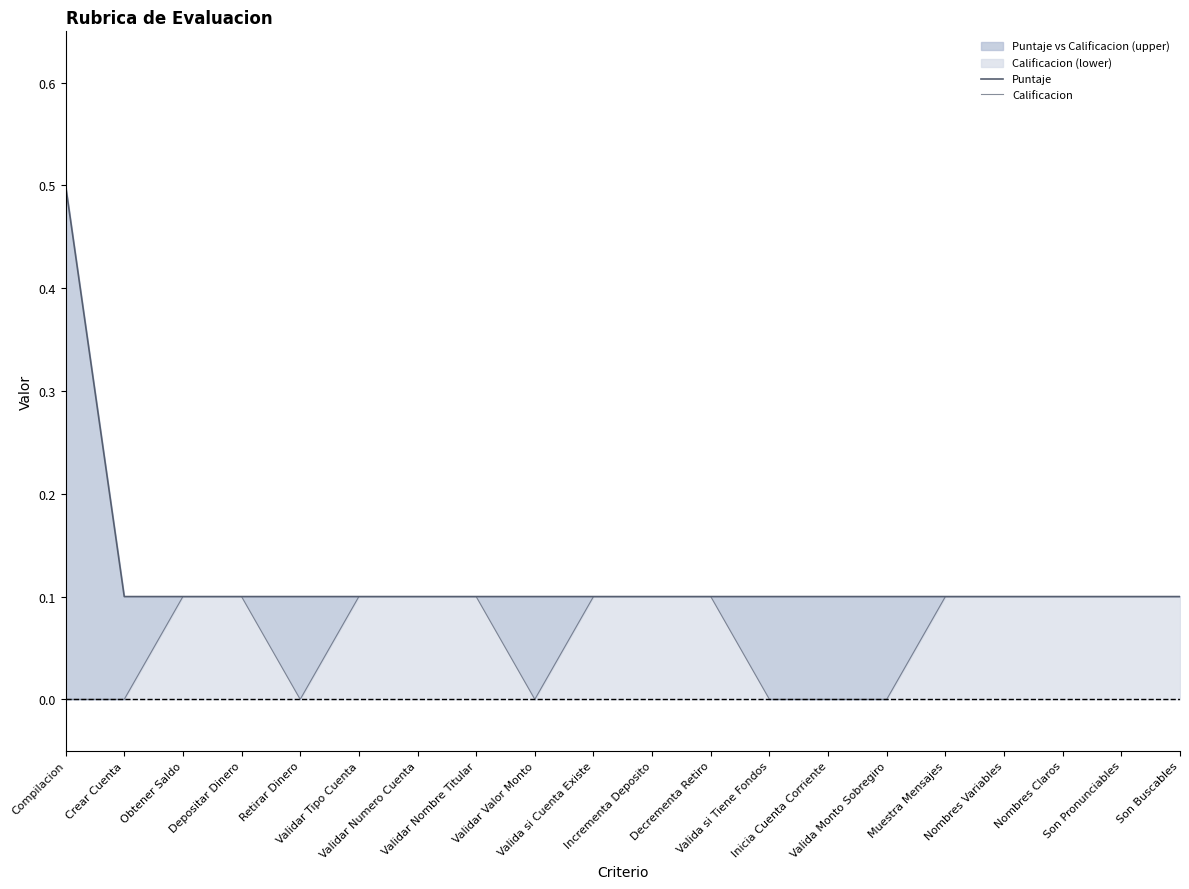

Is it true that Calificacion equals 0.1 at Obtener Saldo?

True